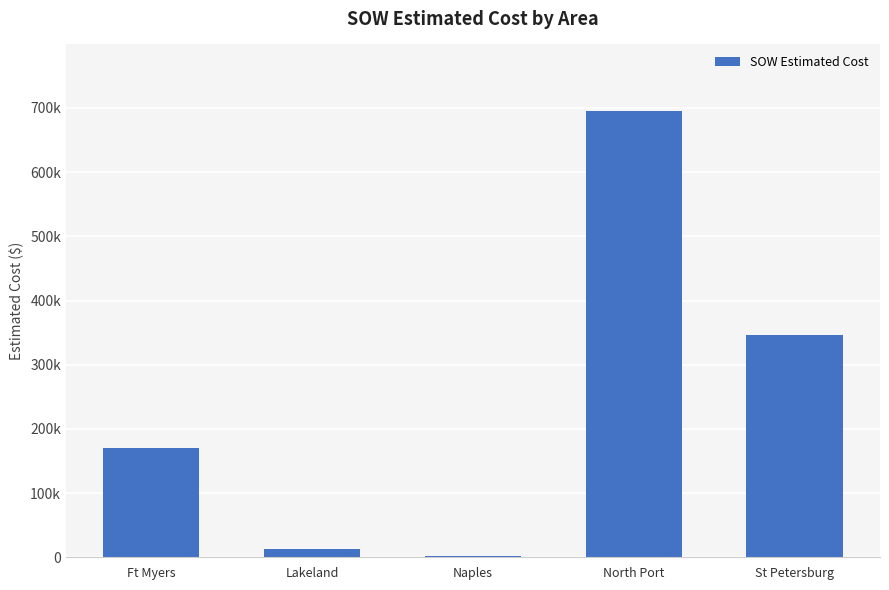

What is the sum of the values at Naples and Lakeland?

14230.3